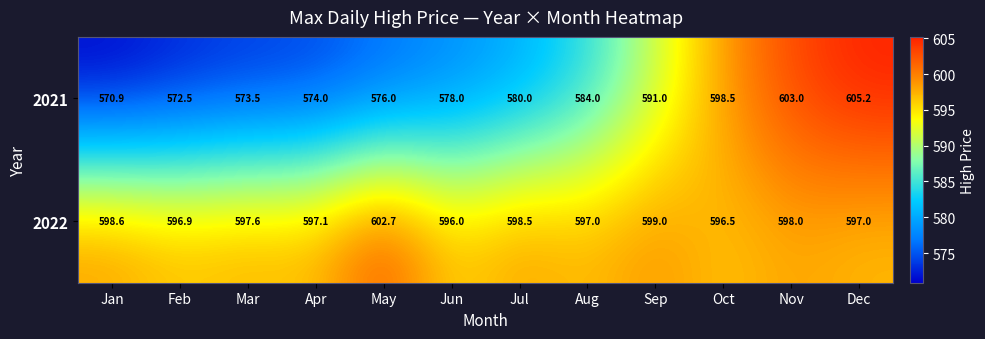

What is the greatest value displayed?

605.2